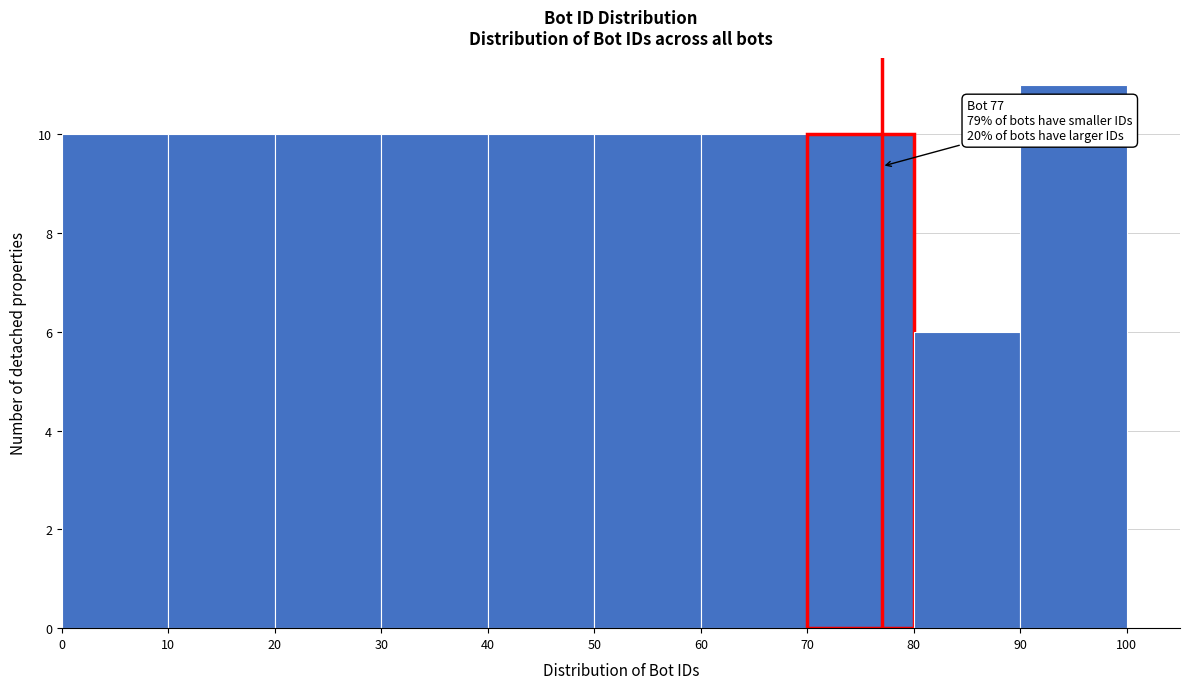

Which range on the x-axis has the tallest bar?

90 to 100